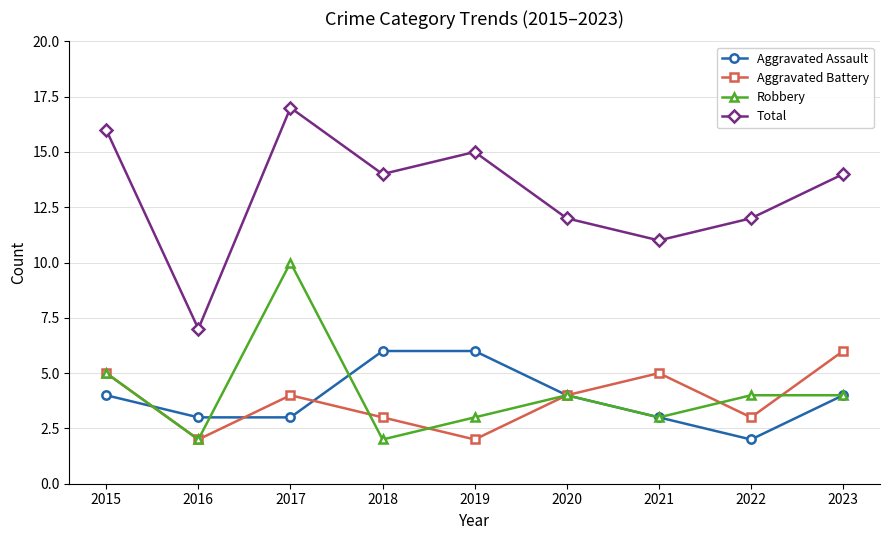

Count the Robbery values in the range 3 to 4.

5